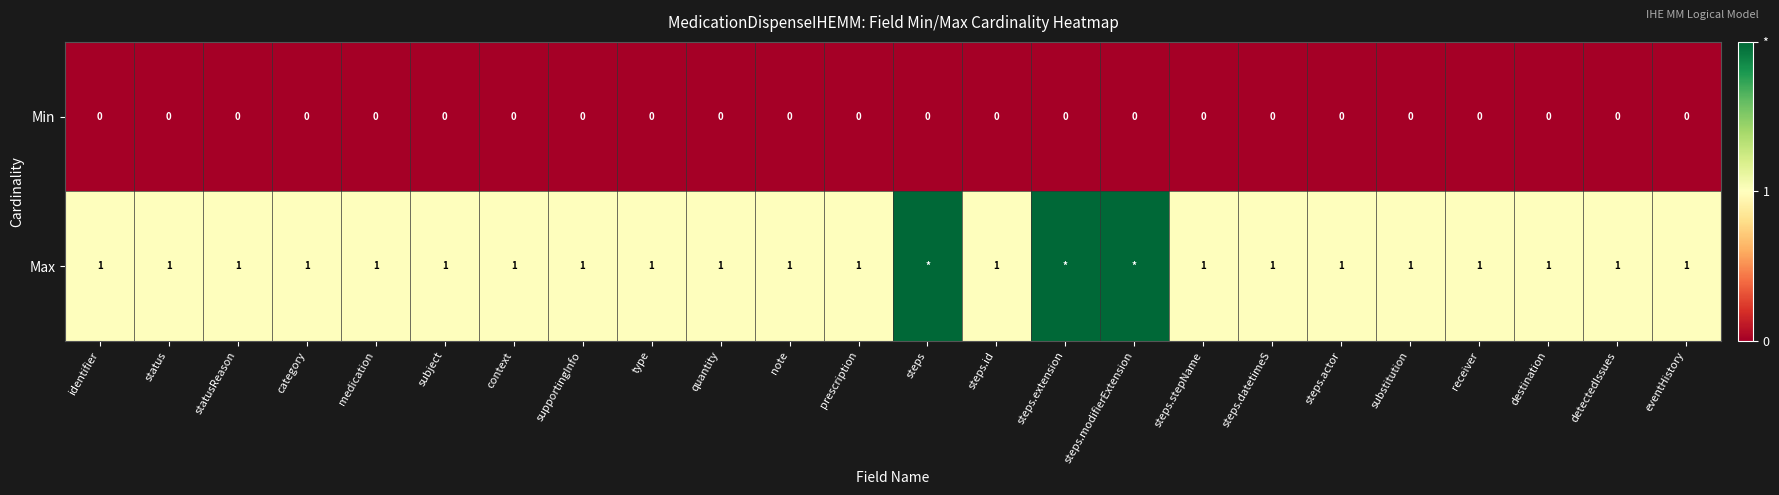

Count the number of data series in this chart.

2